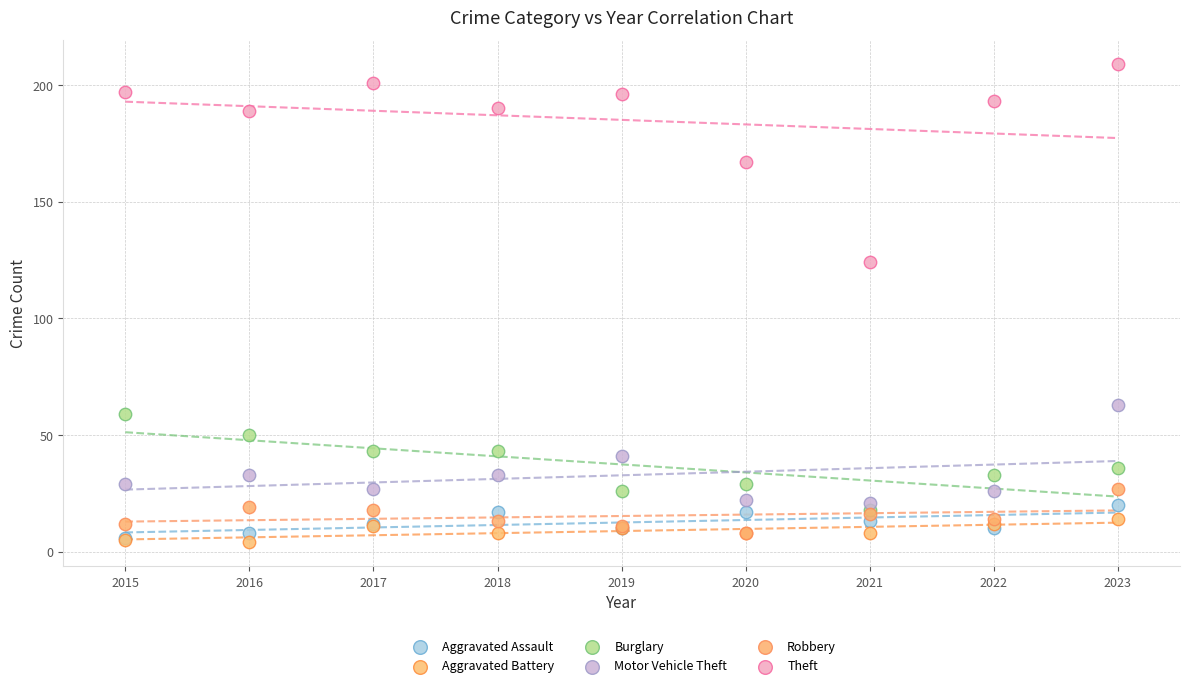

Across all series, what Y value is closest to 106?

124